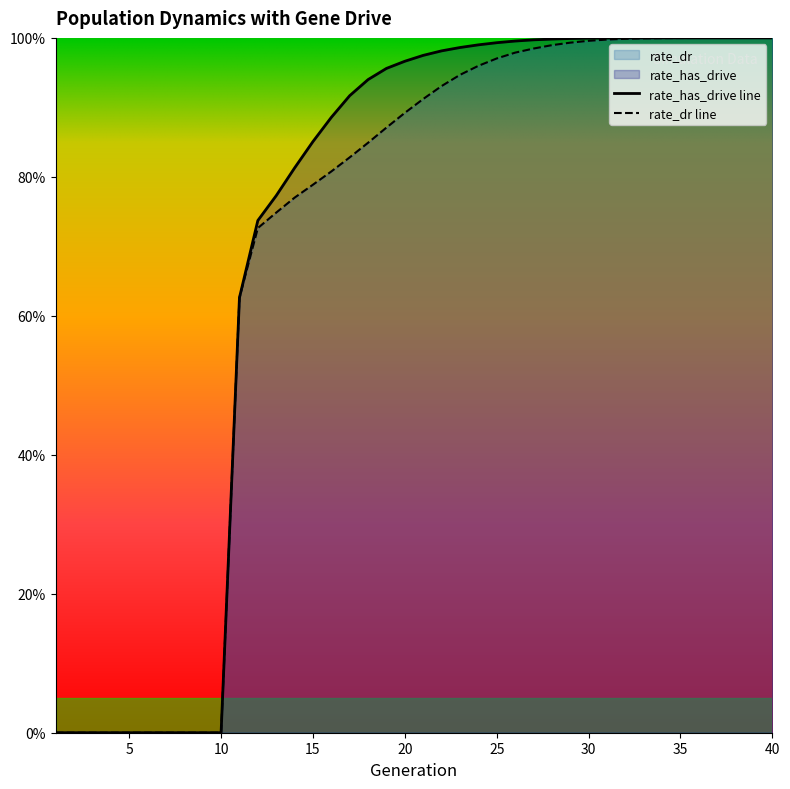

What is the maximum value for rate_has_drive?

1.0